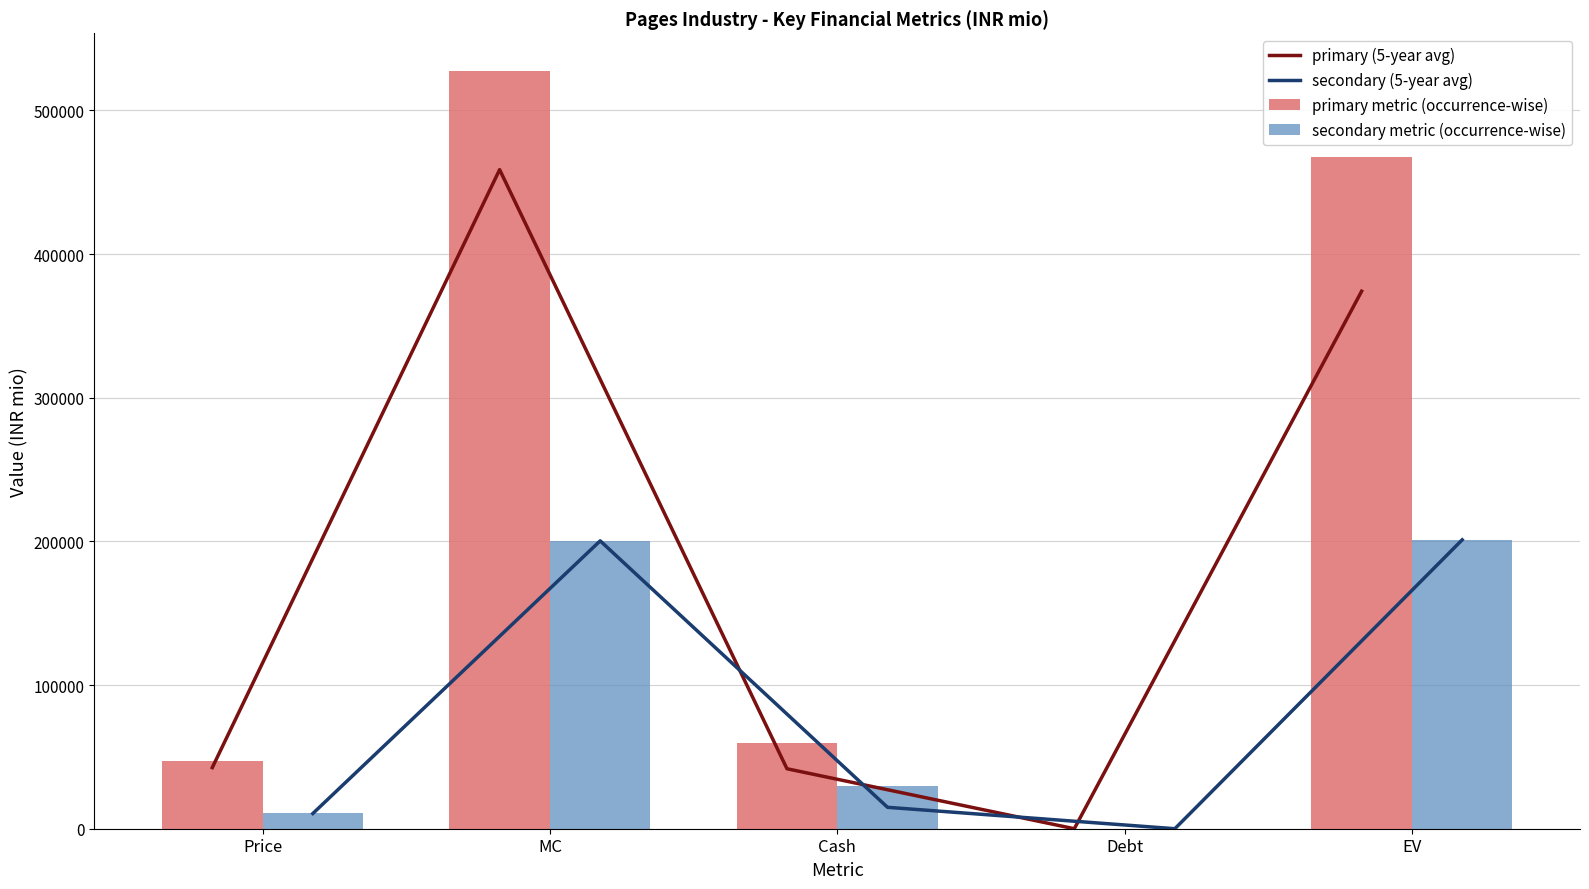

Which series has the widest spread of values?

primary metric (occurrence-wise)